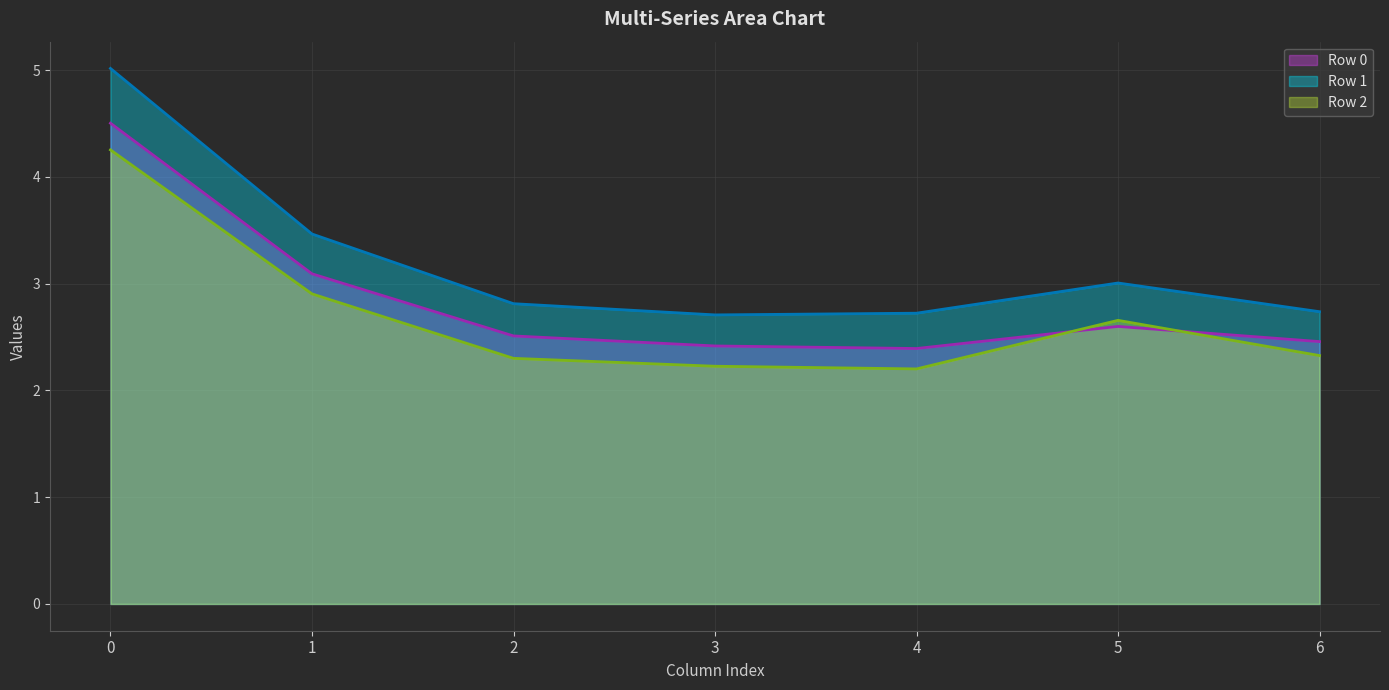

What is the difference between the Row 0 line values at 3 and 2?

0.1